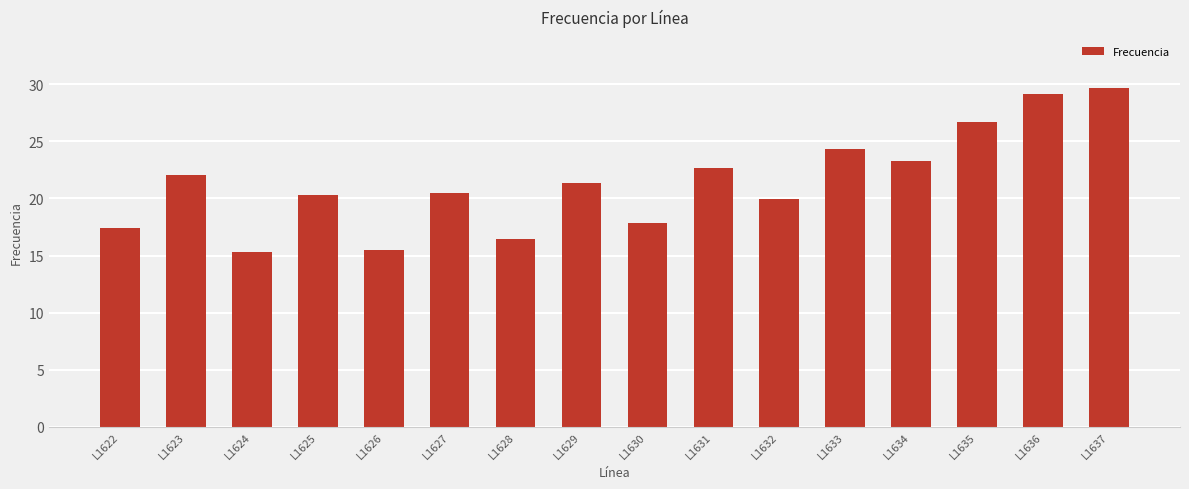

What is the difference between the values at L1624 and L1632?

4.7